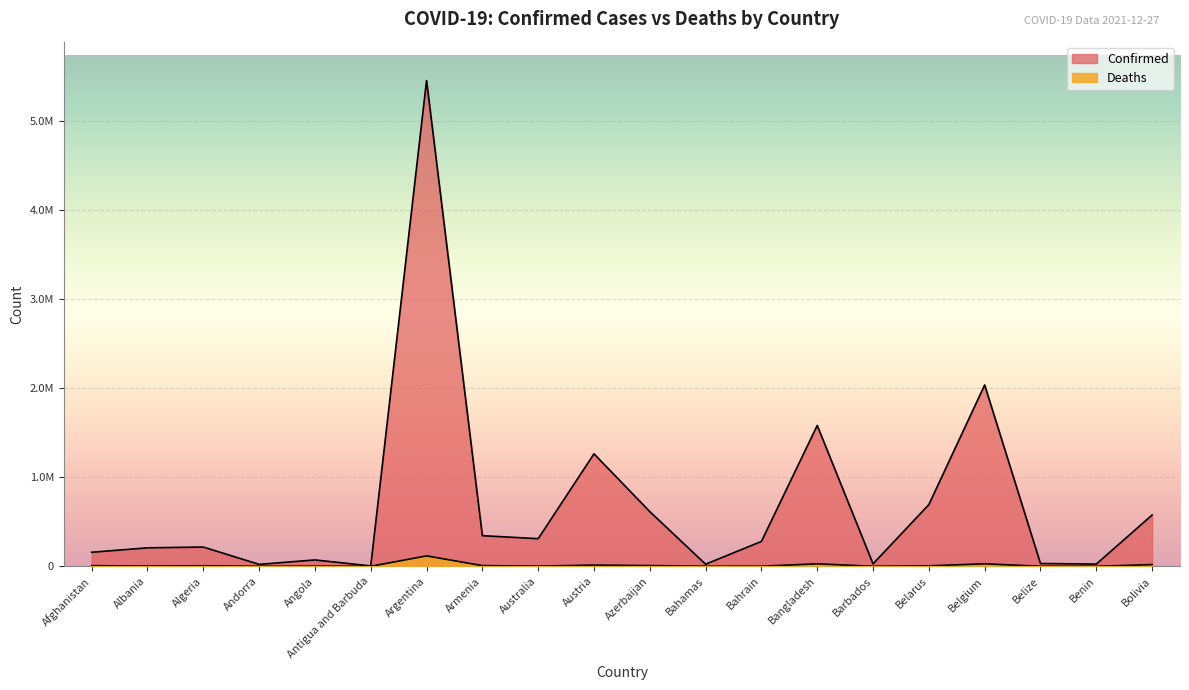

True or false: Deaths and Confirmed cross at least once.

False